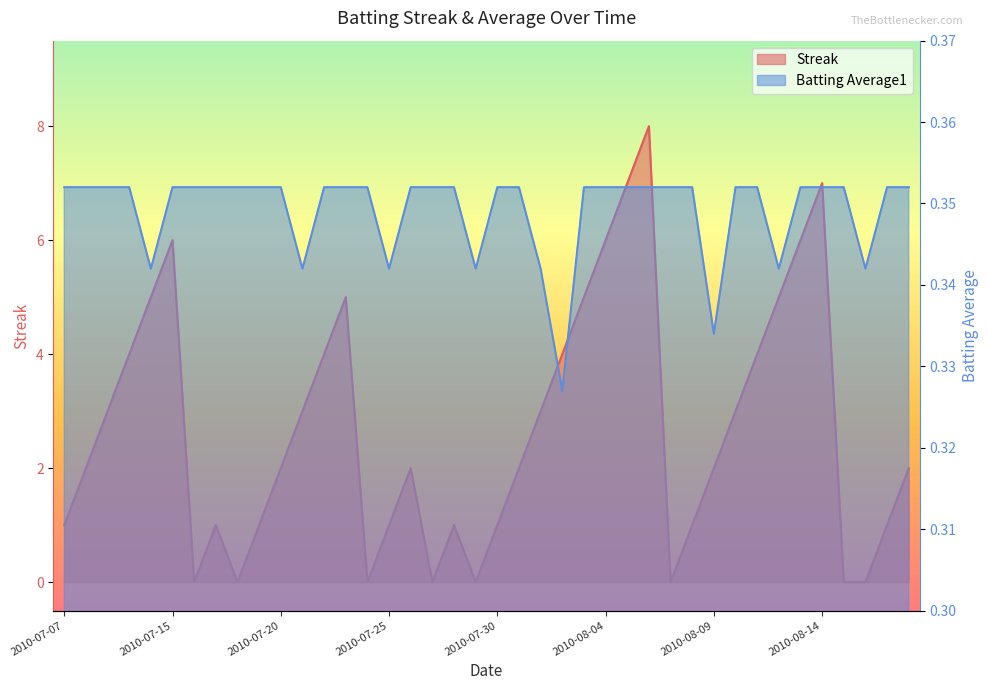

Does the chart display data point markers on the line(s)?

No